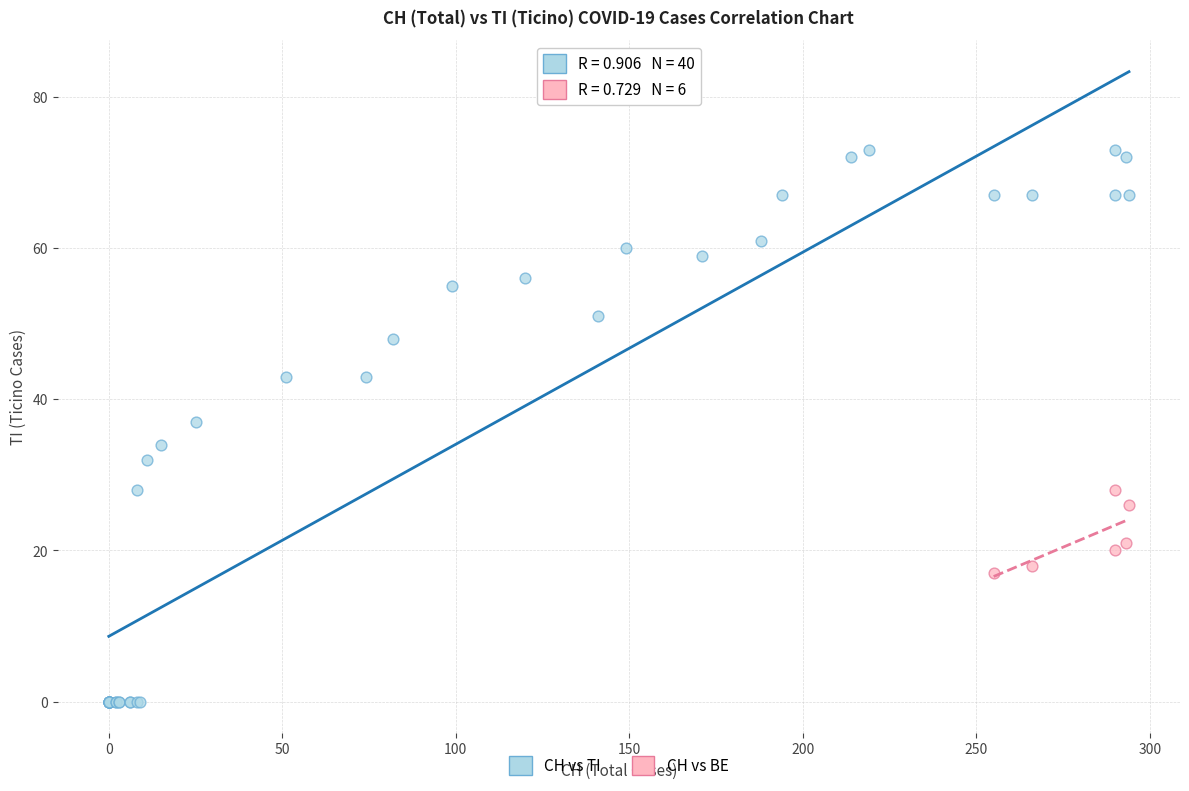

Which series has the widest spread of Y values?

CH vs TI